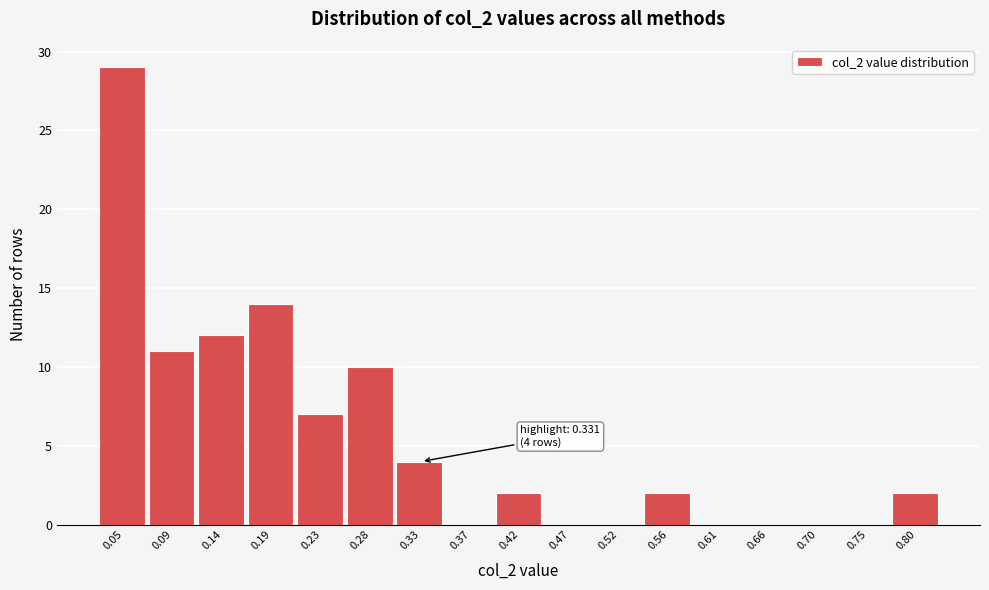

Reading left to right, transcribe all the data shown in this chart.

0.05=29	0.09=11	0.14=12	0.19=14	0.23=7	0.28=10	0.33=4	0.37=0	0.42=2	0.47=0	0.52=0	0.56=2	0.61=0	0.66=0	0.70=0	0.75=0	0.80=2